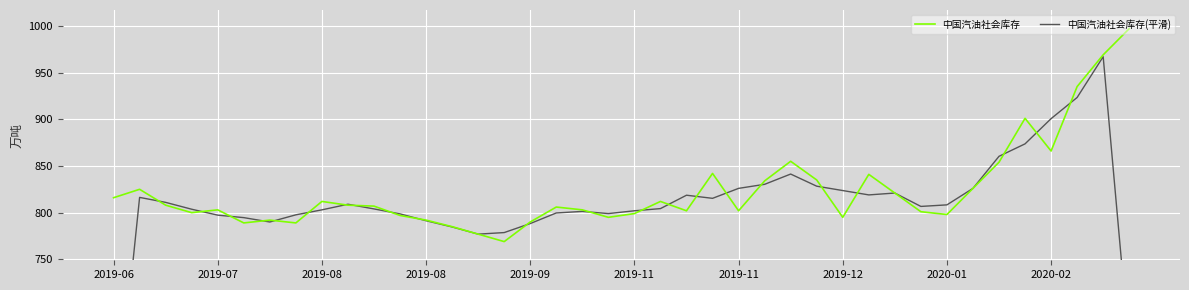

List the series in order of their overall mean, highest first.

中国汽油社会库存, 中国汽油社会库存(平滑)